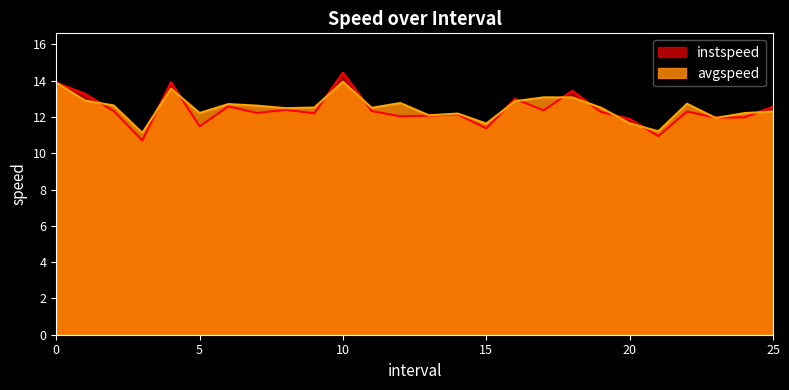

Reading left to right, extract all data points from this chart.

instspeed: 0=13.9	1.0=13.3	2.0=12.3	3.0=10.7	4.0=13.9	5.0=11.5	6.0=12.6	7.0=12.2	8.0=12.4	9.0=12.2	10.0=14.4	11.0=12.3	12.0=12.0	13.0=12.1	14.0=12.1	15.0=11.4	16.0=13.0	17.0=12.4	18.0=13.4	19.0=12.3	20.0=11.9	21.0=10.9	22.0=12.3	23.0=12.0	24.0=12.0	25.0=12.6
avgspeed: 0=13.9	1.0=12.9	2.0=12.6	3.0=11.1	4.0=13.6	5.0=12.2	6.0=12.7	7.0=12.6	8.0=12.5	9.0=12.5	10.0=13.9	11.0=12.5	12.0=12.8	13.0=12.1	14.0=12.2	15.0=11.6	16.0=12.9	17.0=13.1	18.0=13.1	19.0=12.5	20.0=11.6	21.0=11.2	22.0=12.7	23.0=11.9	24.0=12.2	25.0=12.3